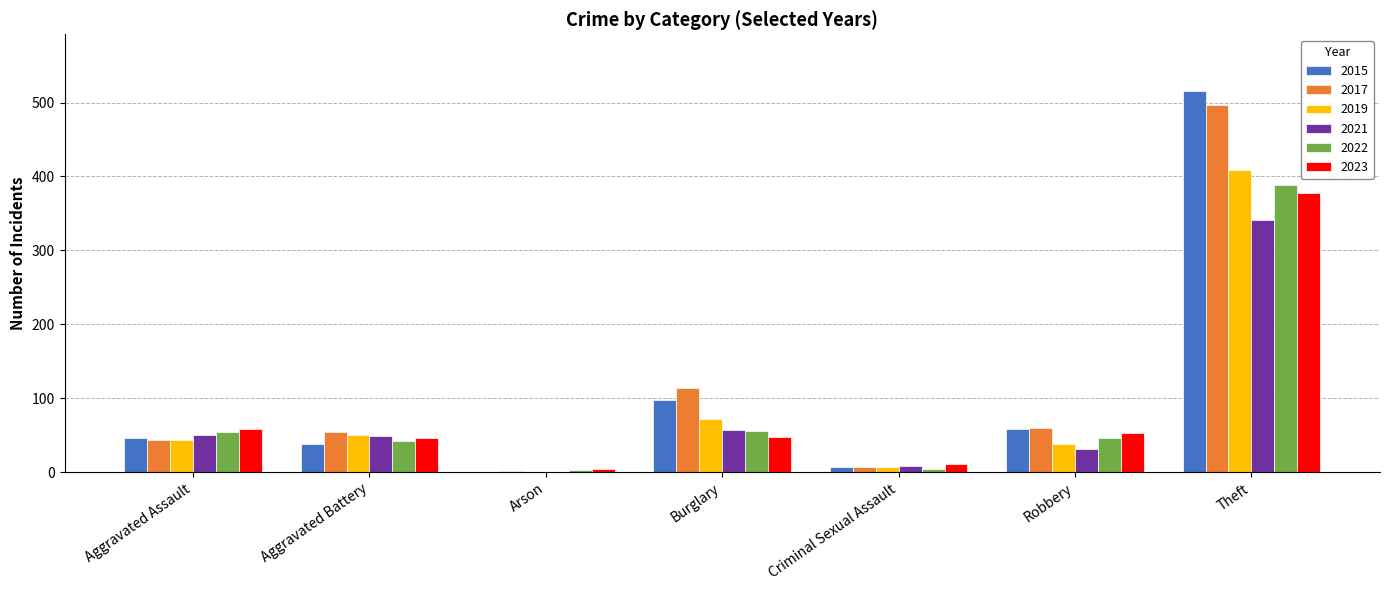

Where does the 2023 series first go above 48?

Aggravated Assault